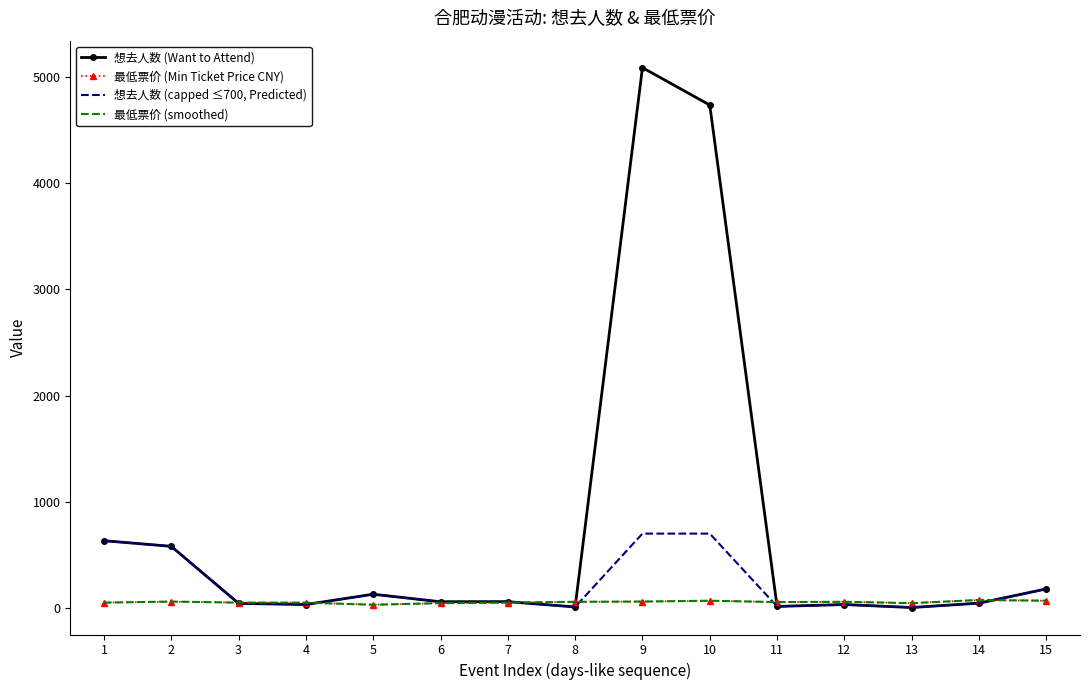

What is the difference between the maximum and second lowest values in the 最低票价 (smoothed) series?

30.0